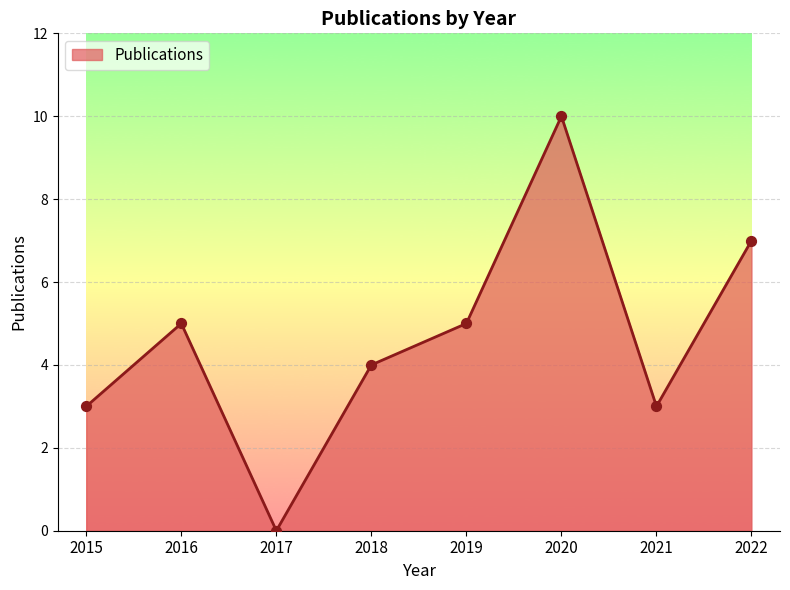

What is the ratio of the value at 2016 to the value at 2018?

1.2